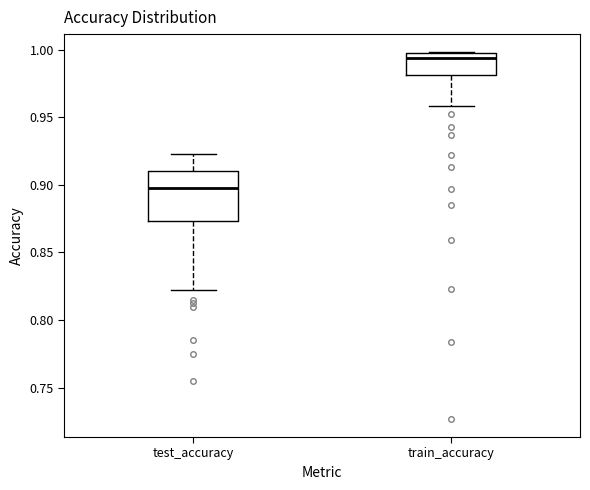

Reading left to right, transcribe this box plot: for each box, give where its median line is, the range the box spans, and where its two whiskers end, as read against the y-axis. The values are not printed on the chart, so give them approximately, as read against the axis.

test_accuracy: median 0.895, box 0.875 to 0.910, whiskers 0.820 to 0.925
train_accuracy: median 0.995 (just below the box's upper edge), box 0.980 to 0.995, whiskers 0.960 to 1.000